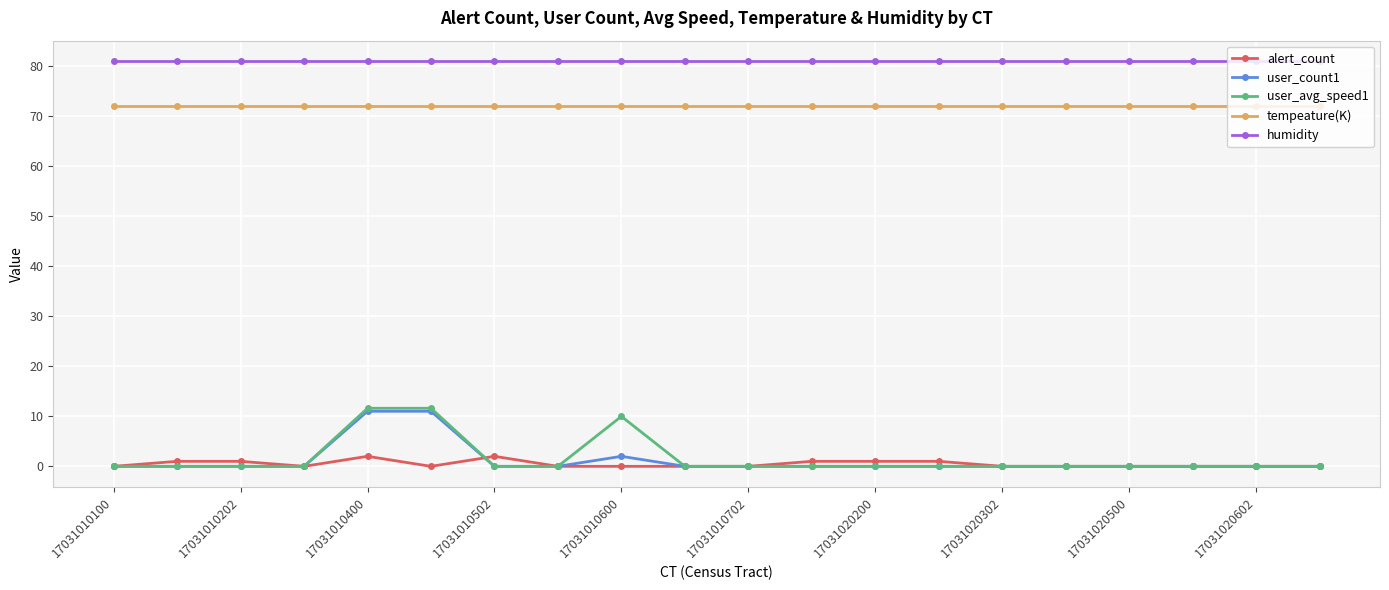

Which series has the largest range (max minus min)?

user_avg_speed1